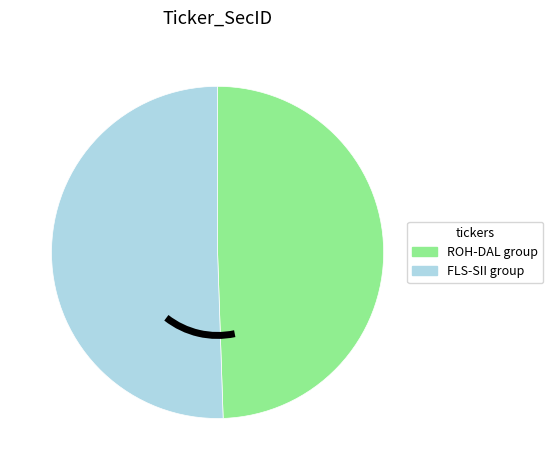

Is the sum of ROH-DAL group and FLS-SII group greater than half?

Yes